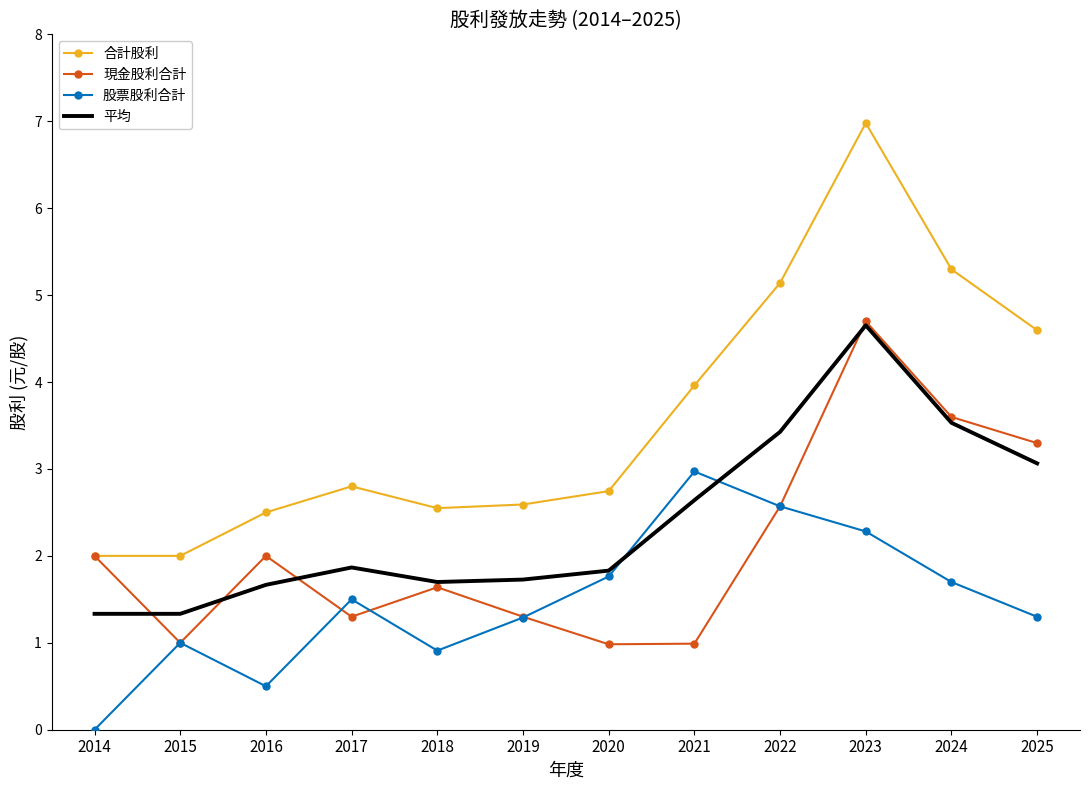

What is the difference between the highest and lowest values at 2023?

4.7